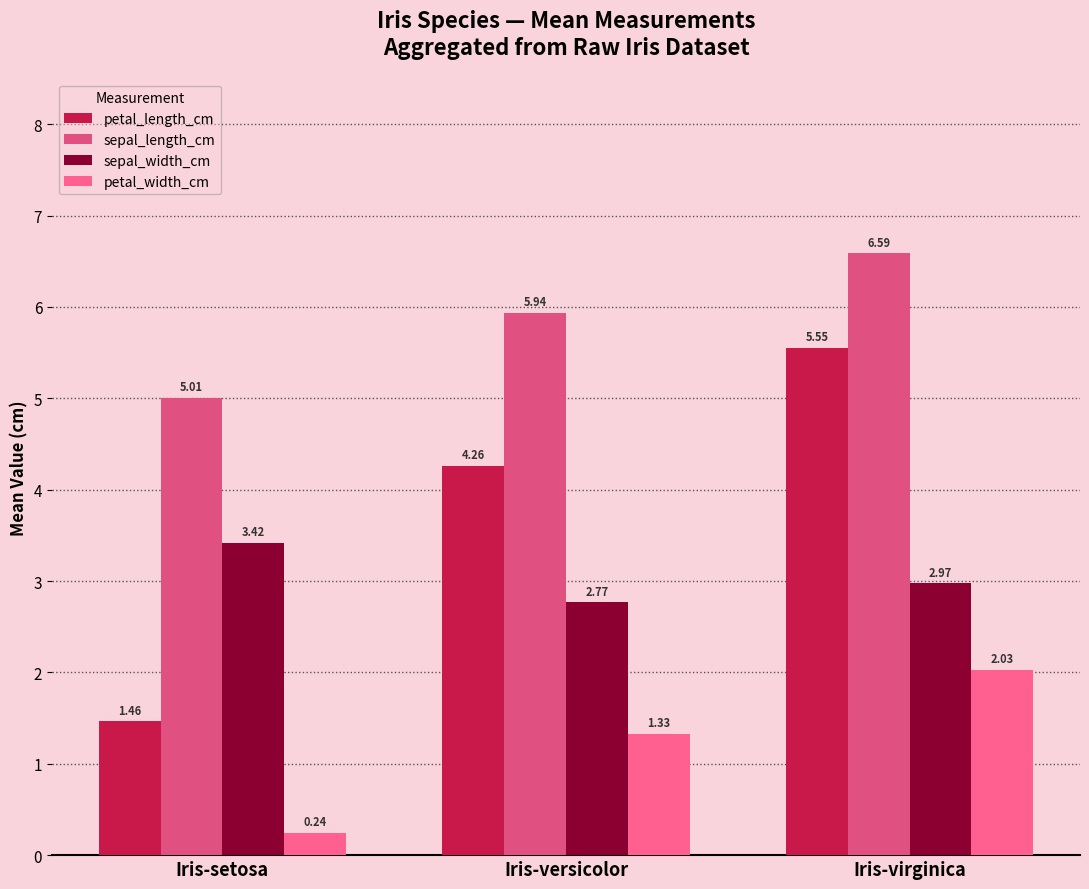

How many petal_length_cm values are between 1 and 5?

2